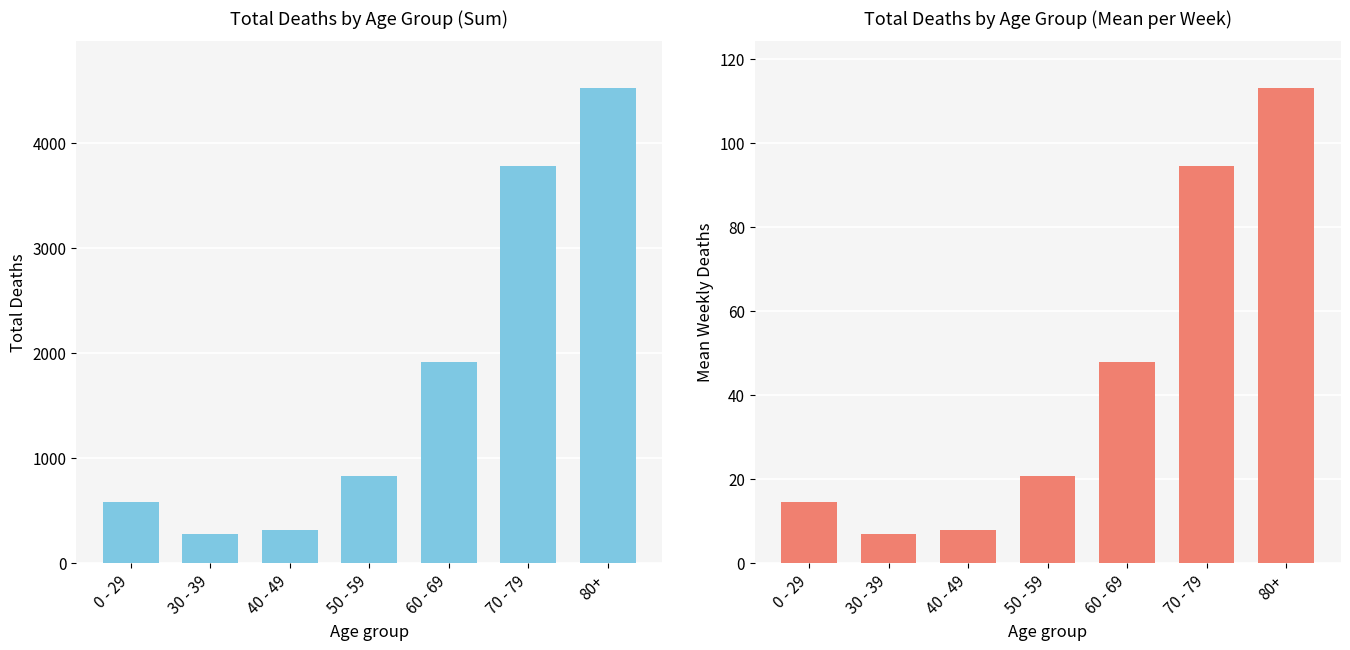

Is it true that Total Deaths equals 3777.0 at 70 - 79?

True